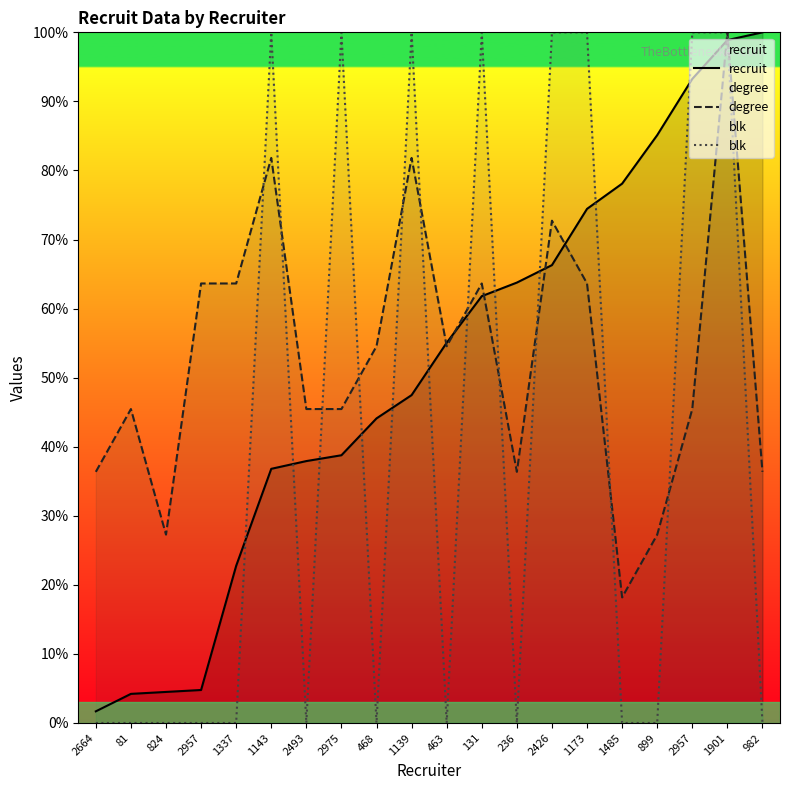

Which series has the largest total across all categories?

degree